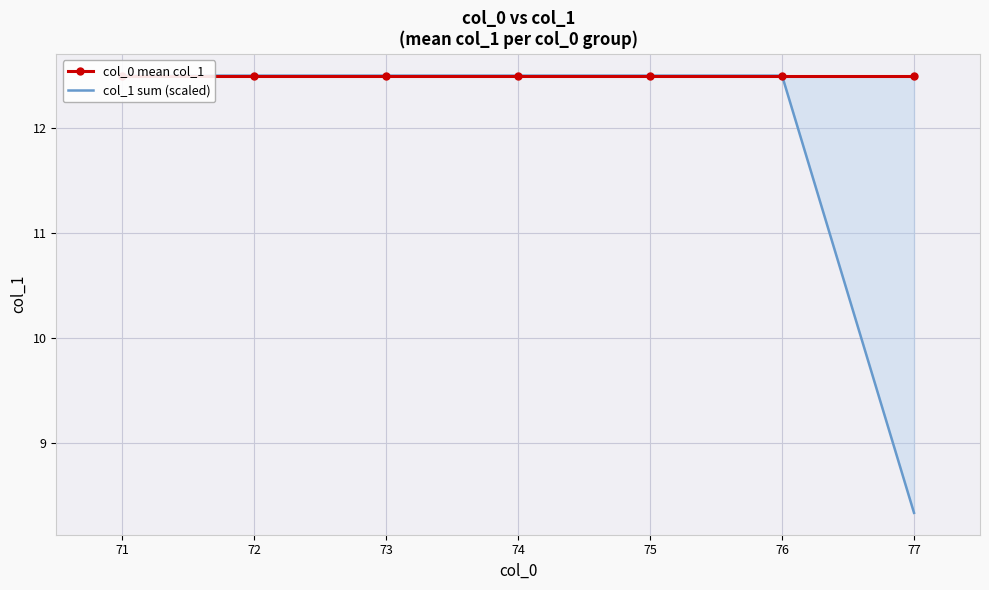

The col_1 sum (scaled) series shows 12.5 at 72. True or false?

True